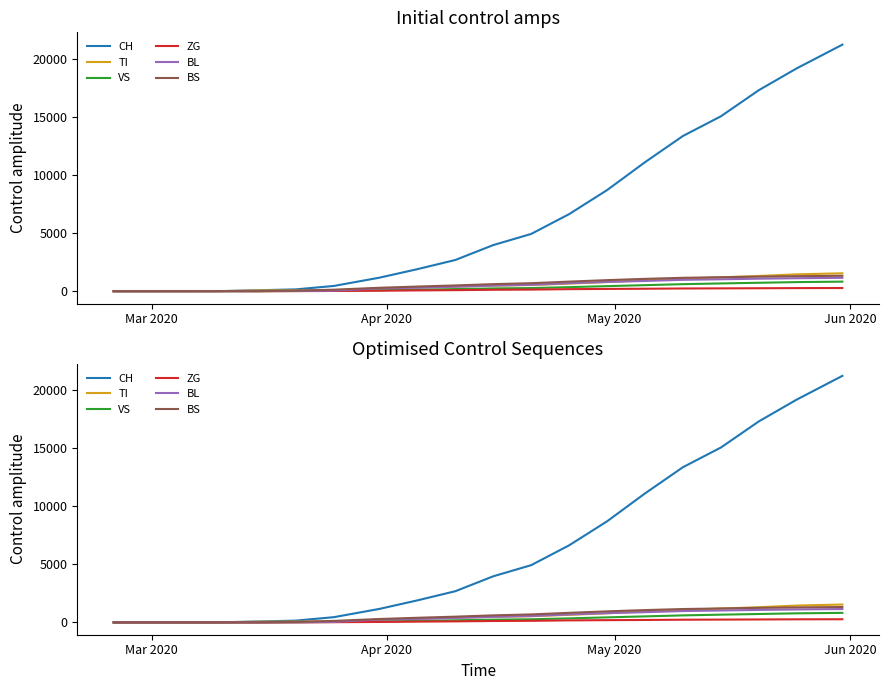

Does the chart display data point markers on the line(s)?

No